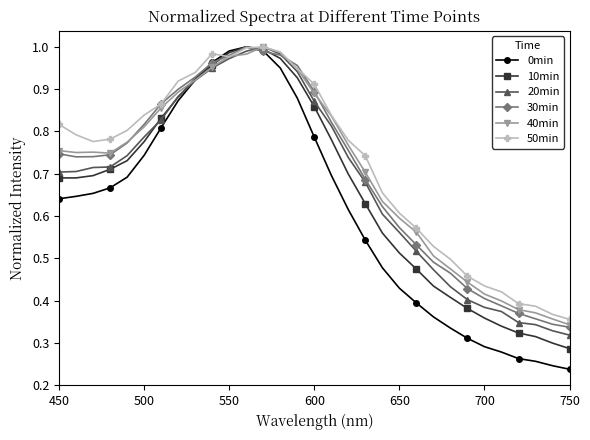

At how many categories does at least one series exceed 0?

31